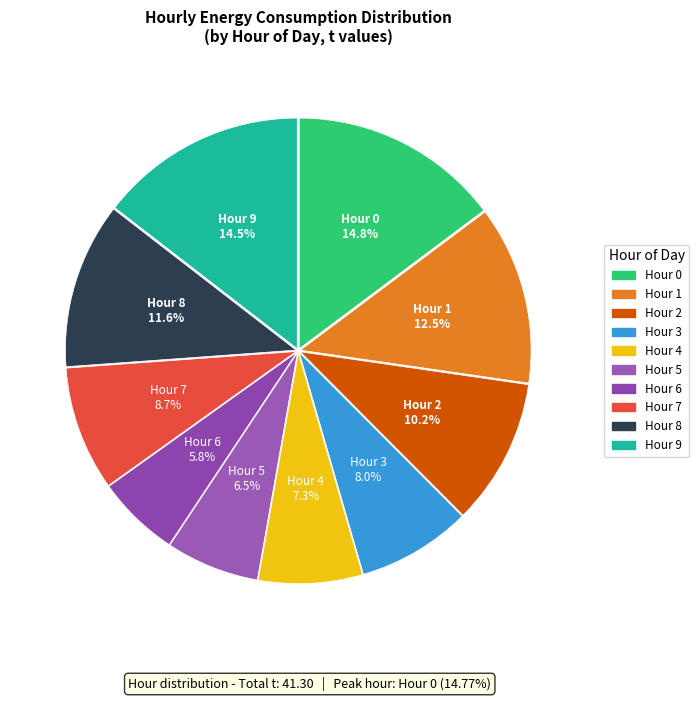

What is the smallest slice in the pie chart?

6